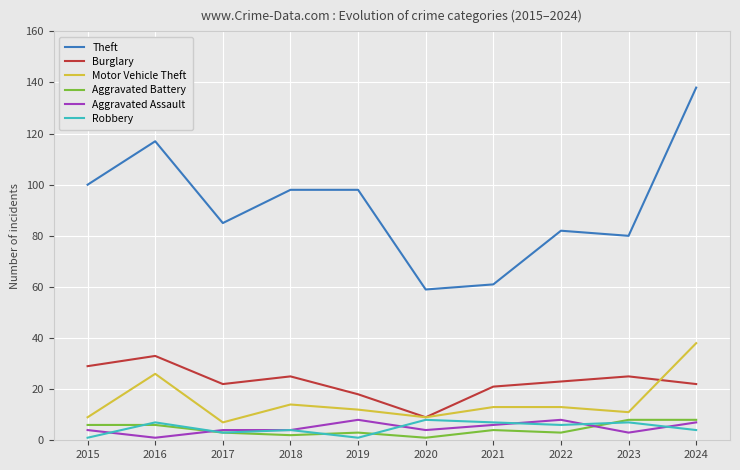

What value does the Motor Vehicle Theft series have at 2024?

38